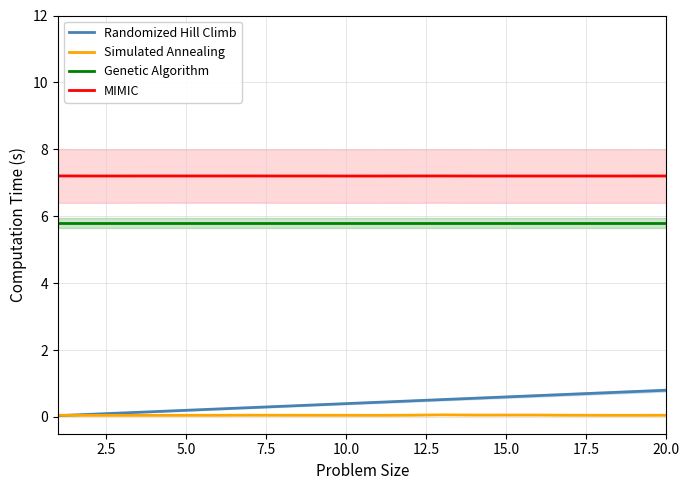

Rank the series at 11 from lowest to highest value.

Simulated Annealing, Randomized Hill Climb, Genetic Algorithm, MIMIC